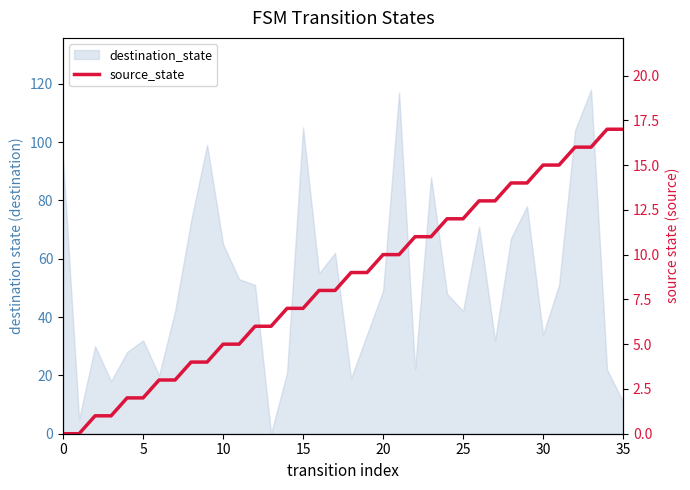

What is the label of the 18th point from the left?

17